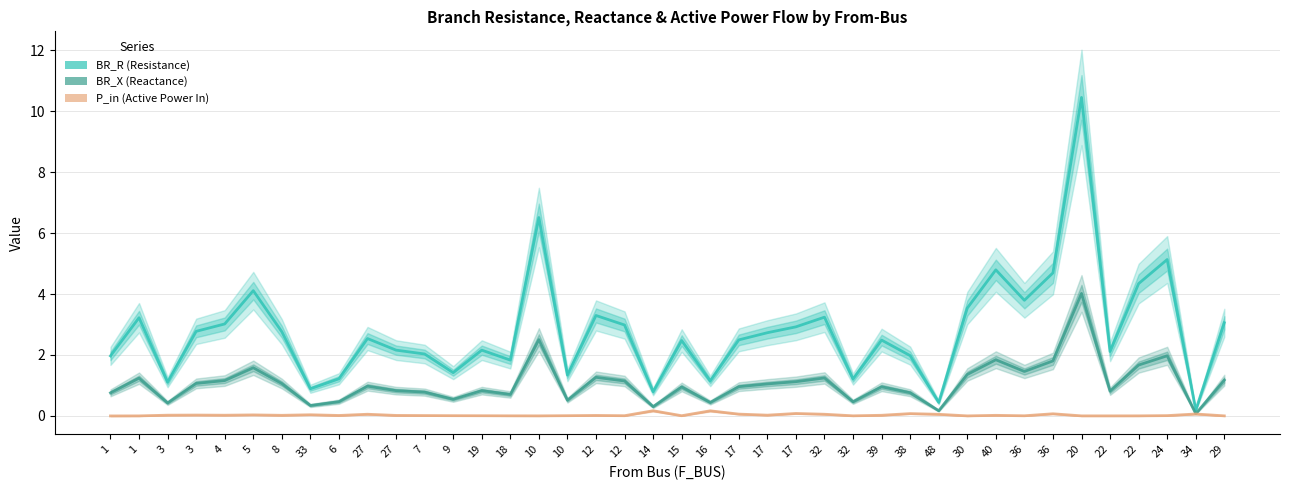

How many series are shown in this chart?

3